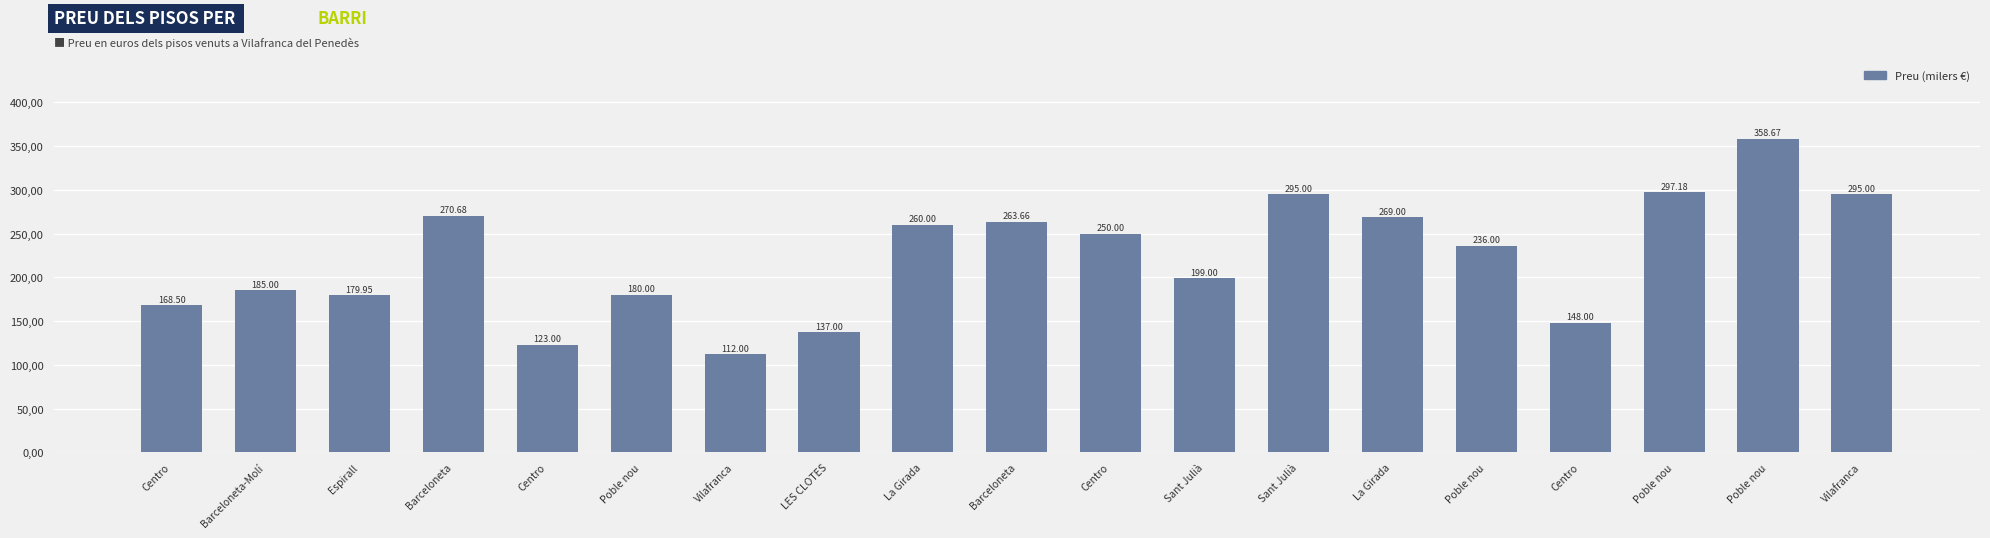

What is the greatest value displayed?

358.7